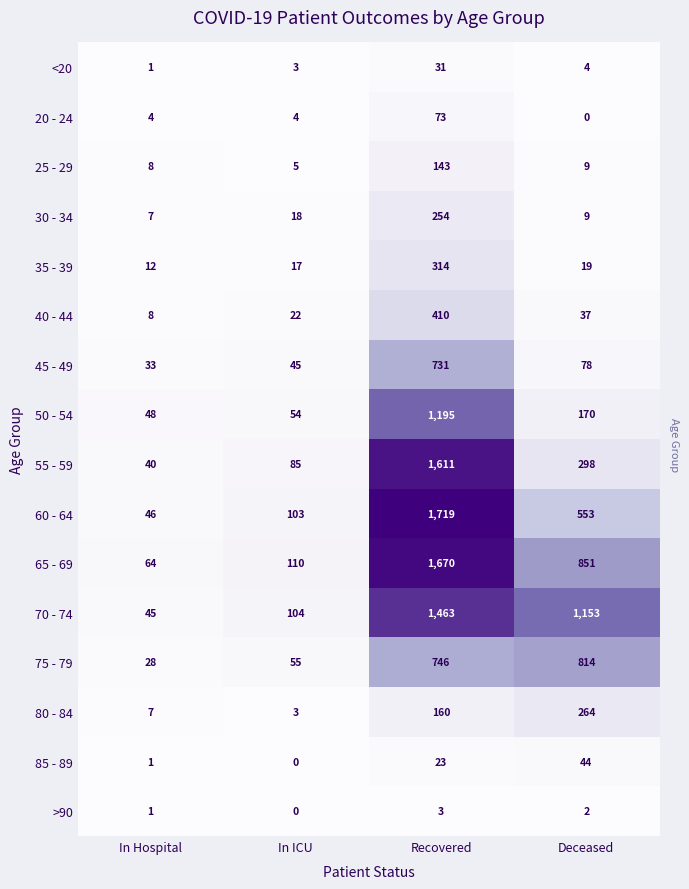

What is the difference between the maximum and minimum values in the 40 - 44 series?

402